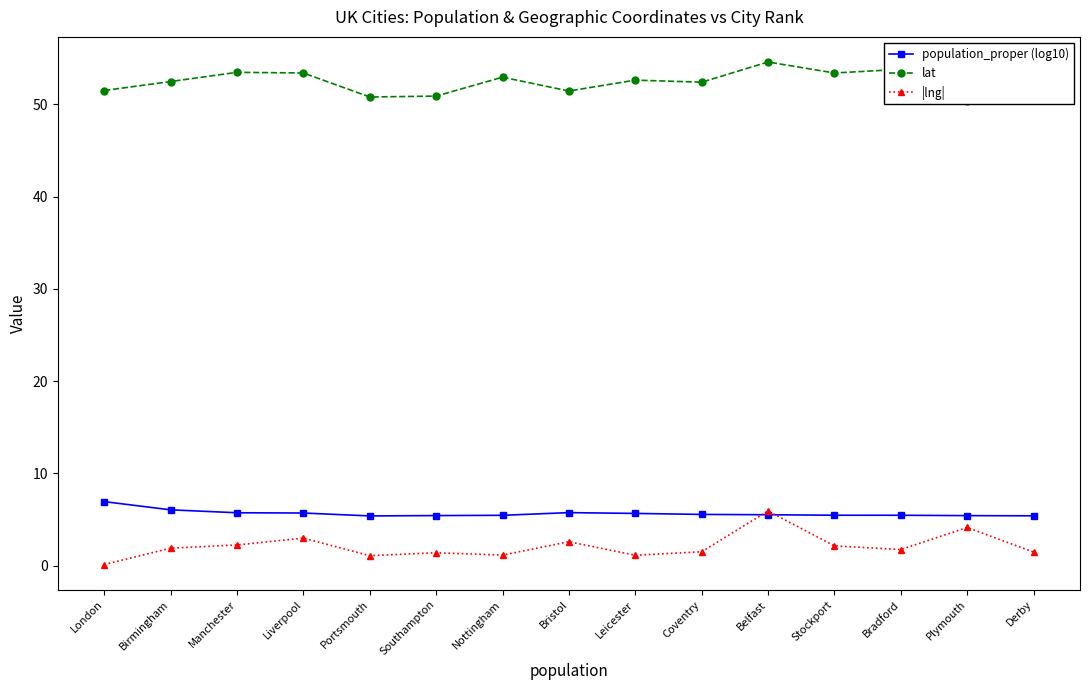

What is the label of the 5th point from the right?

Belfast